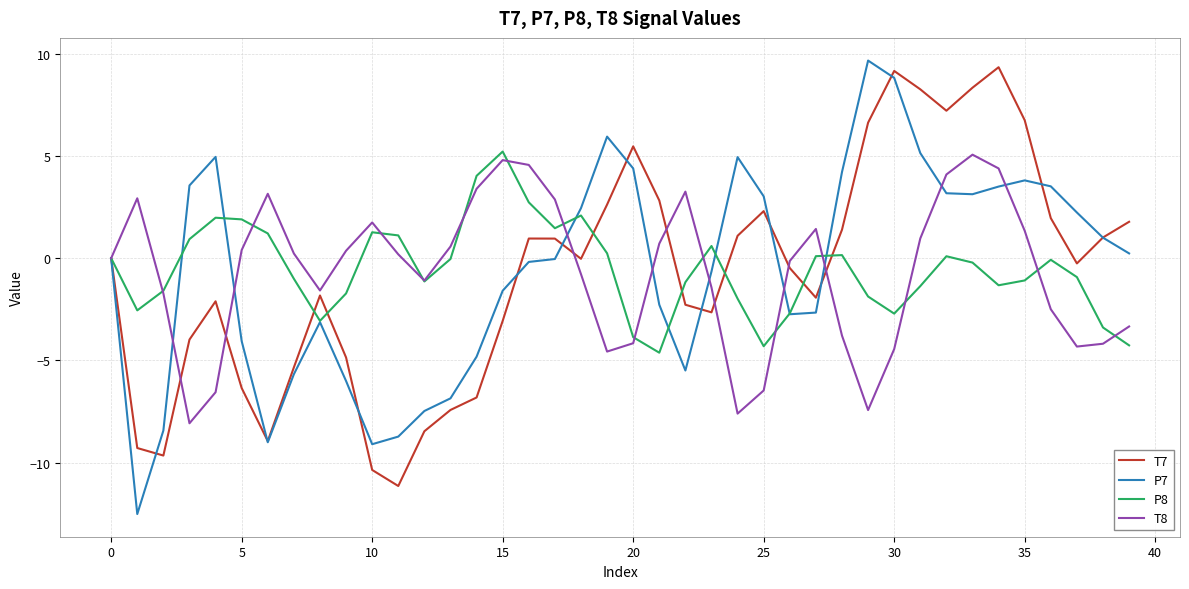

What is the maximum value for P8?

5.2